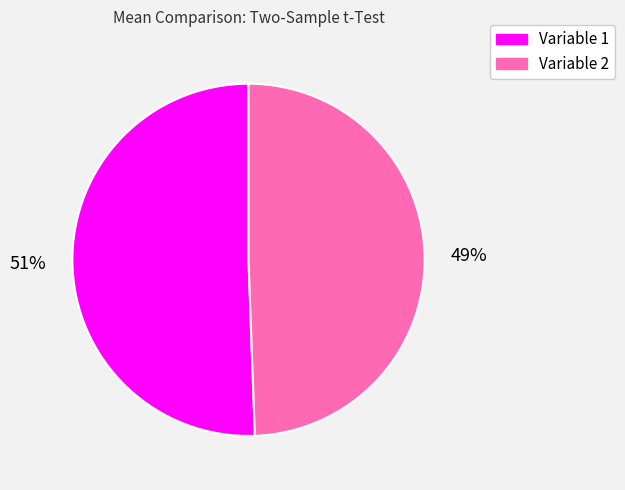

The Variable 2 slice represents 60% of the pie. True or false?

False